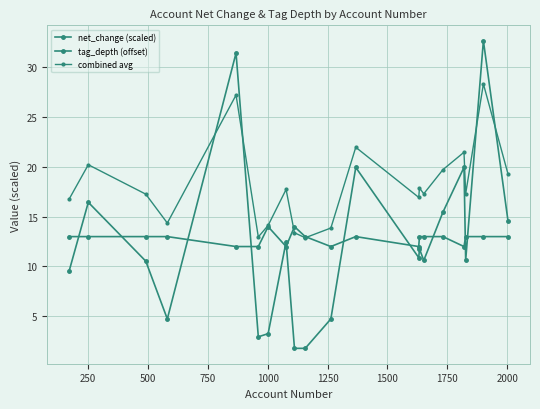

True or false: tag_depth (offset) has more than 0 points higher than both neighbors.

True